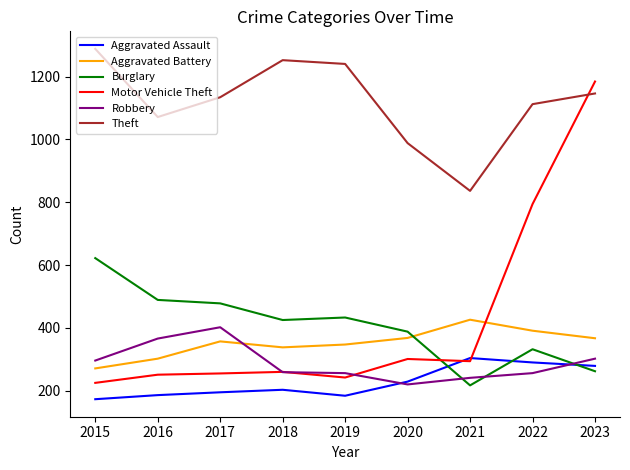

Is the value of Robbery at 2015 greater than the value of Burglary at 2020?

No